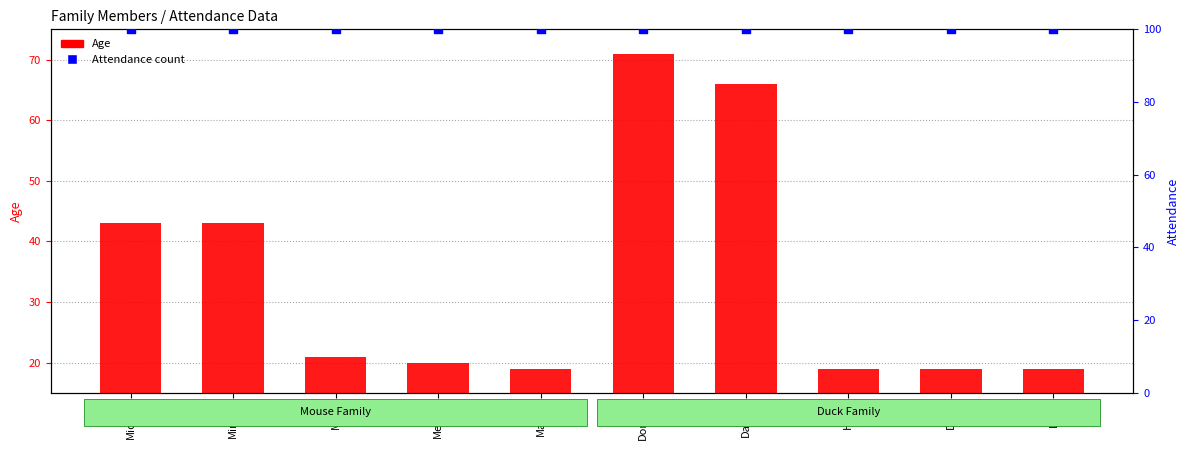

Which series contains the highest Y value?

Attendance count